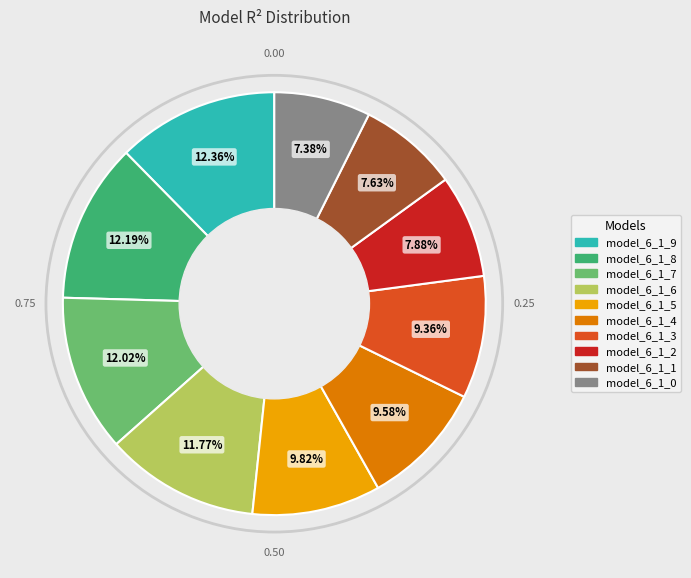

Which has a higher value, model_6_1_0 or model_6_1_9?

model_6_1_9